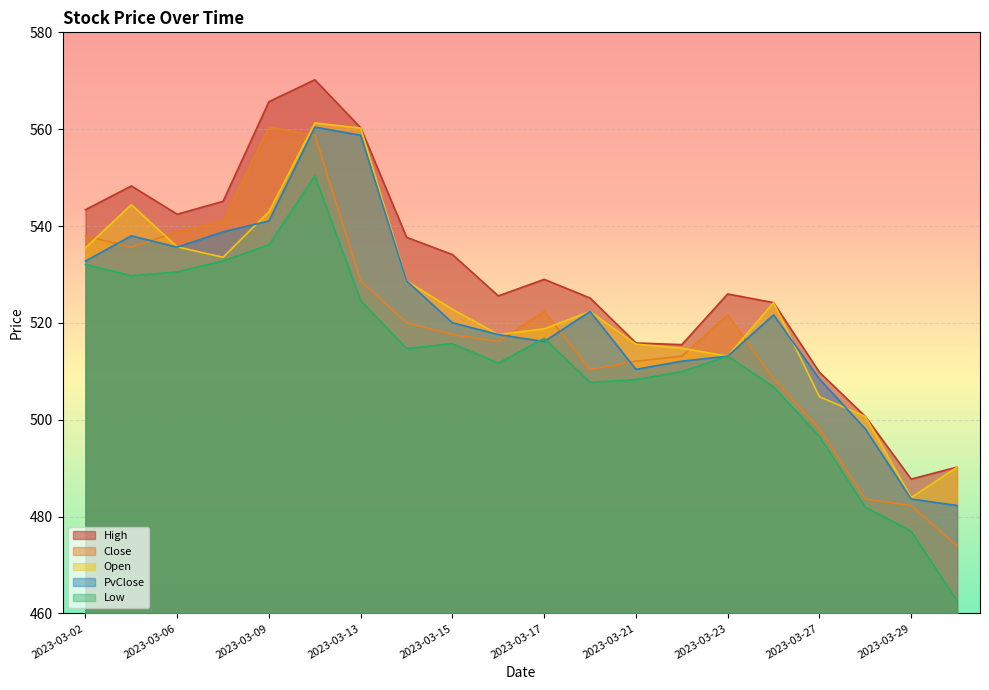

True or false: Open has a value of 169.1 at 2023-03-23.

False